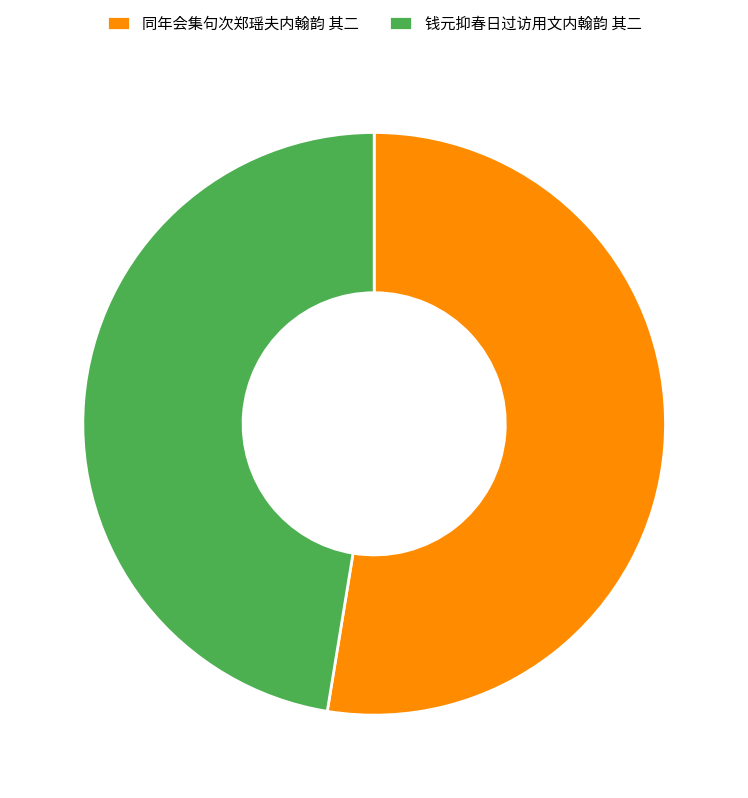

Rank the categories by value from highest to lowest.

同年会集句次郑瑶夫内翰韵 其二, 钱元抑春日过访用文内翰韵 其二